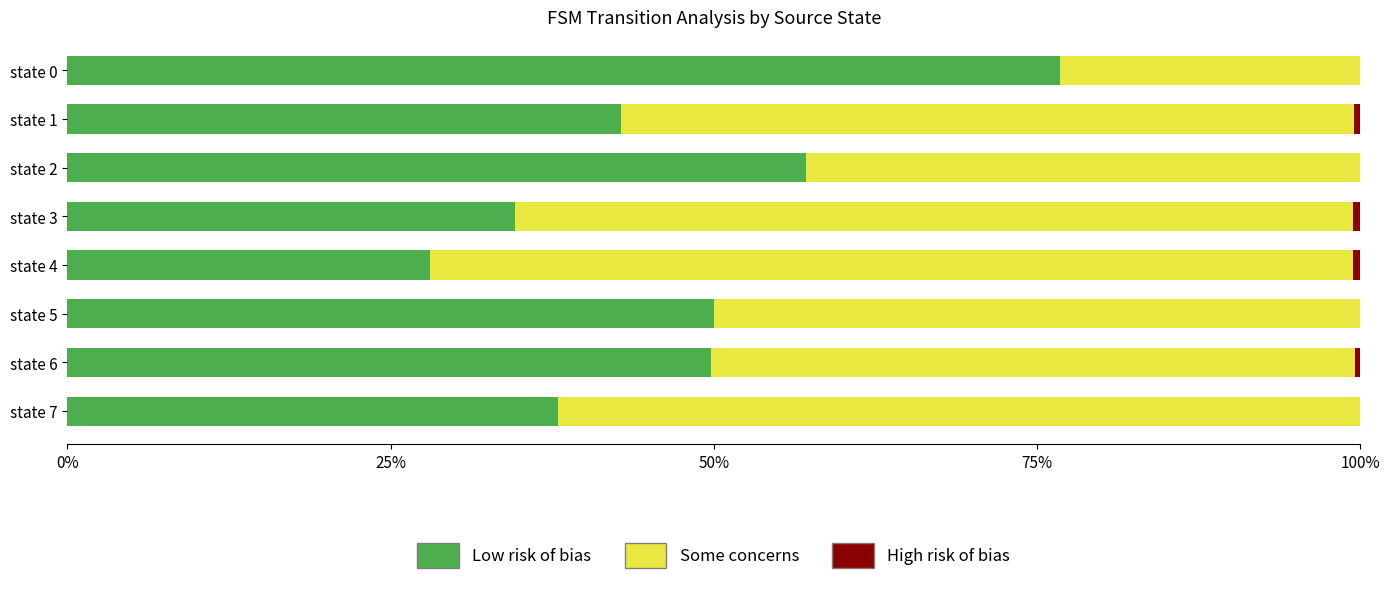

At which label does Low risk of bias reach its peak?

state 0